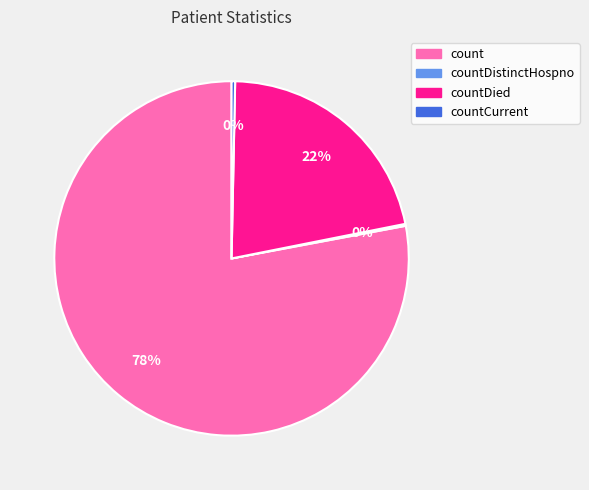

Is it true that count is 68% of the pie?

False